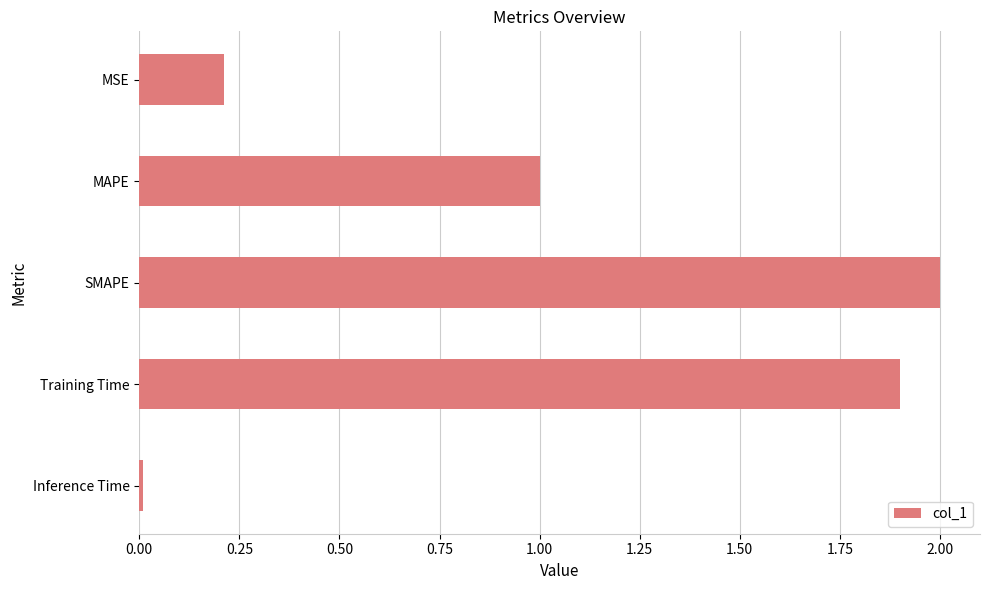

Where is the data nearest to the value 1?

MAPE